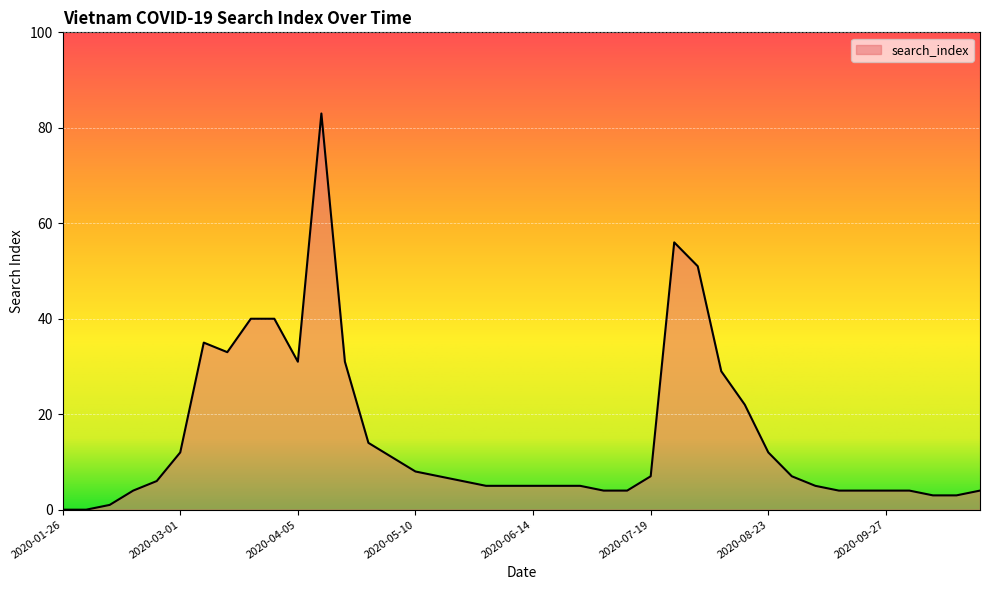

What is the difference between the maximum and minimum values?

83